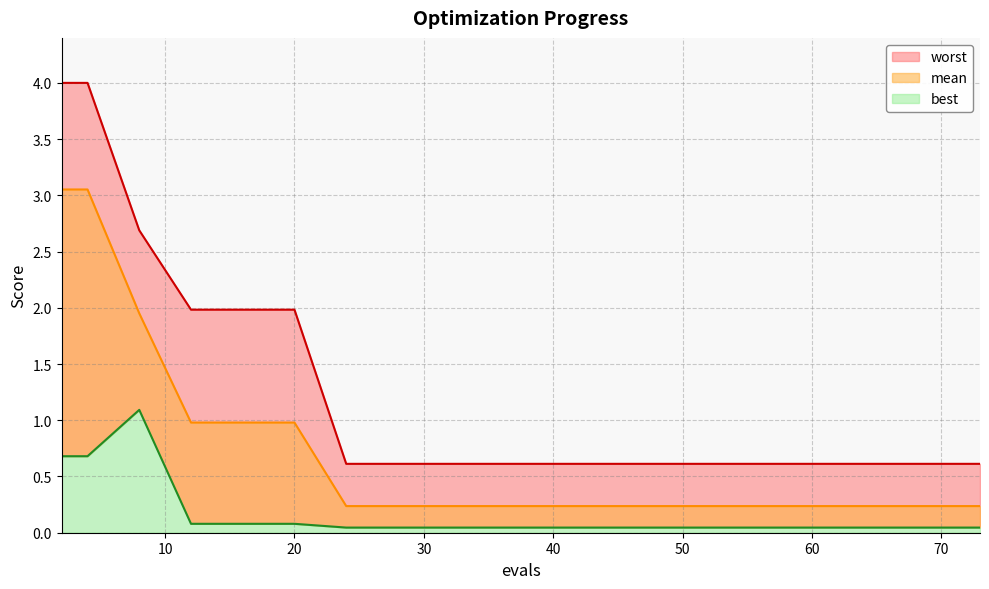

What is the total value across all series at 70?

0.9